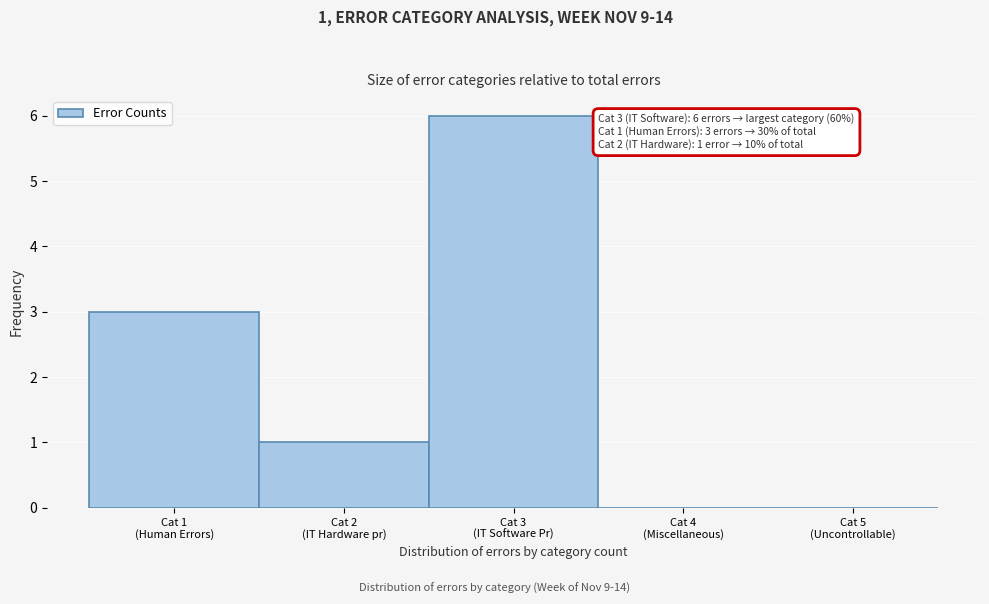

What is the sum of all values?

10